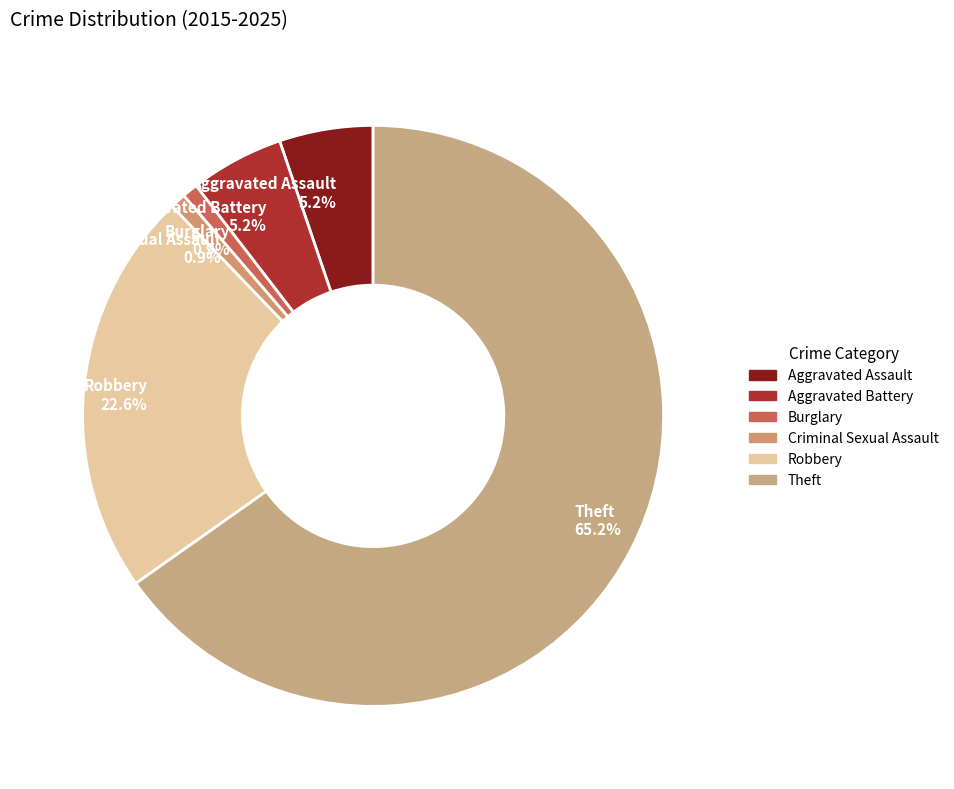

To the nearest percent, what is the average slice percentage?

17%